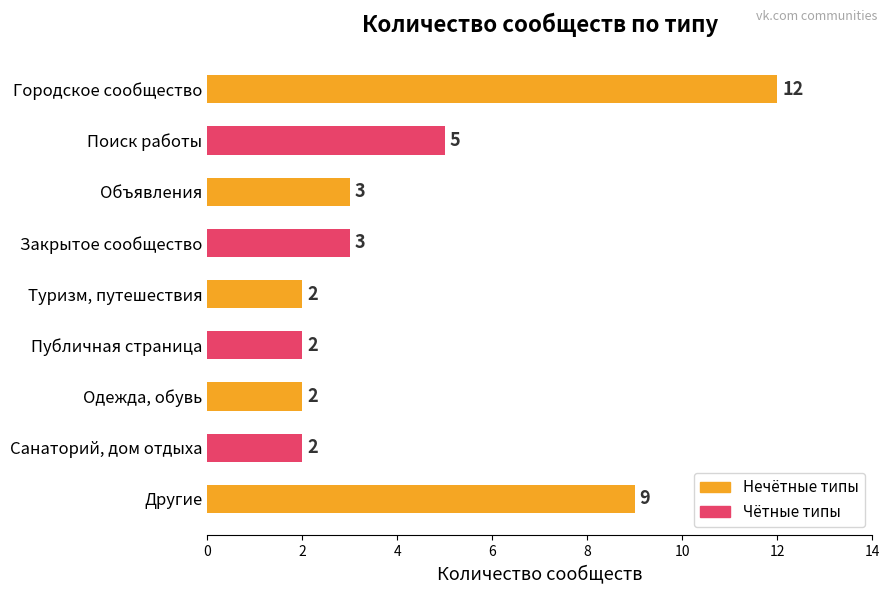

What is the smallest value displayed?

2